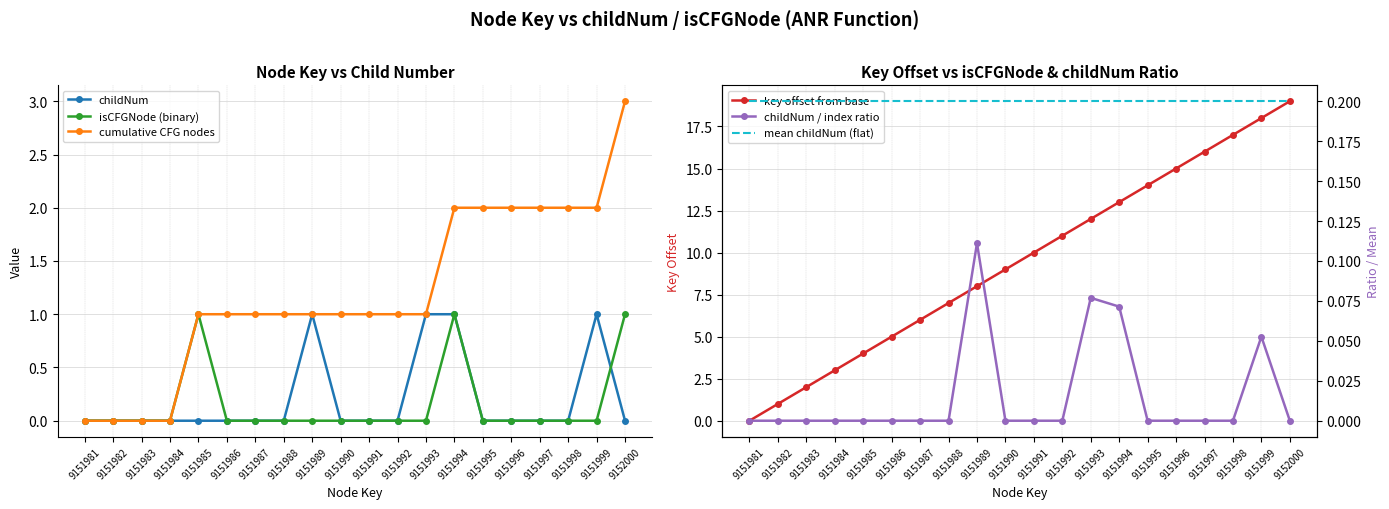

Is it true that key offset from base equals 19.6 at 9151995?

False